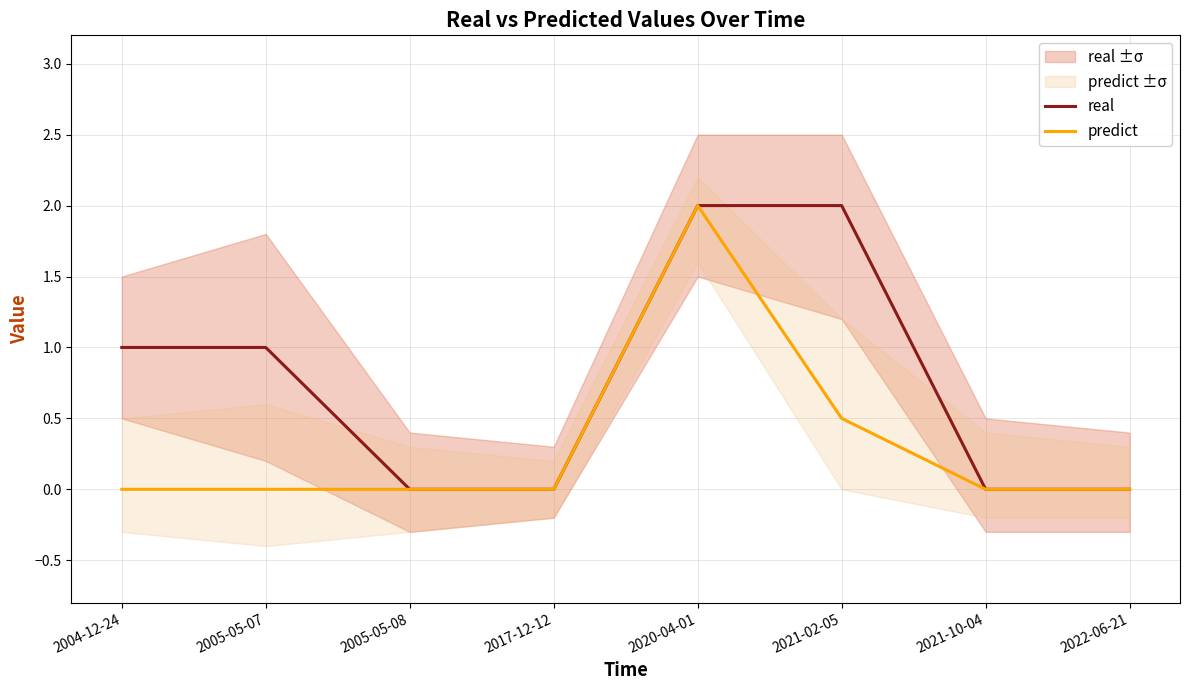

What is the difference between the real values at 2017-12-12 and 2004-12-24?

1.0